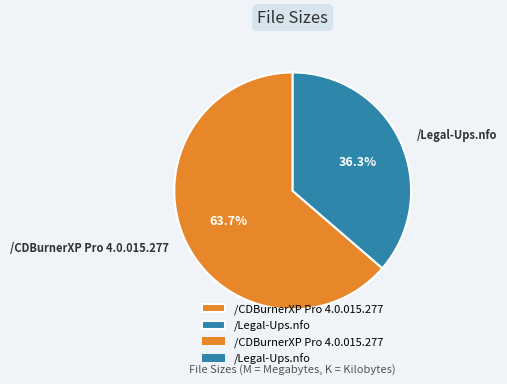

To the nearest percent, what is the combined percentage of /CDBurnerXP Pro 4.0.015.277 and /Legal-Ups.nfo?

100%